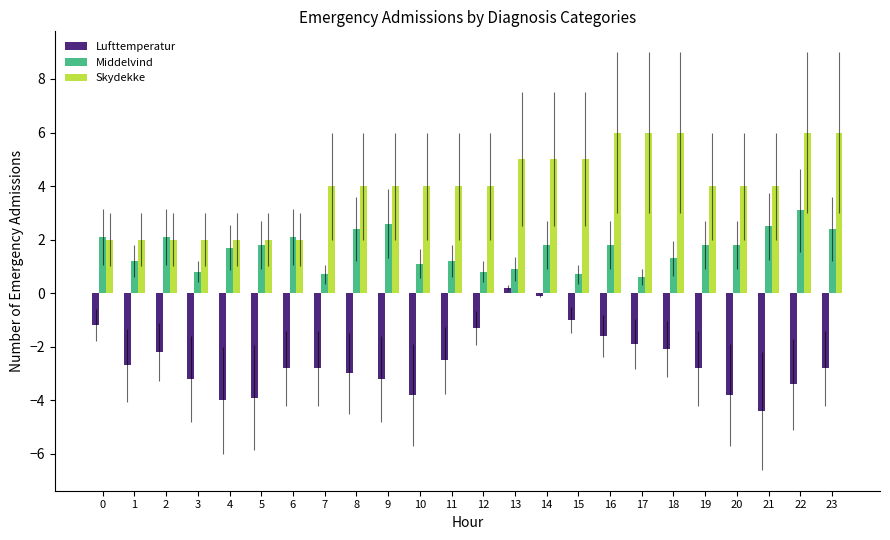

Which series has the largest range (max minus min)?

Lufttemperatur